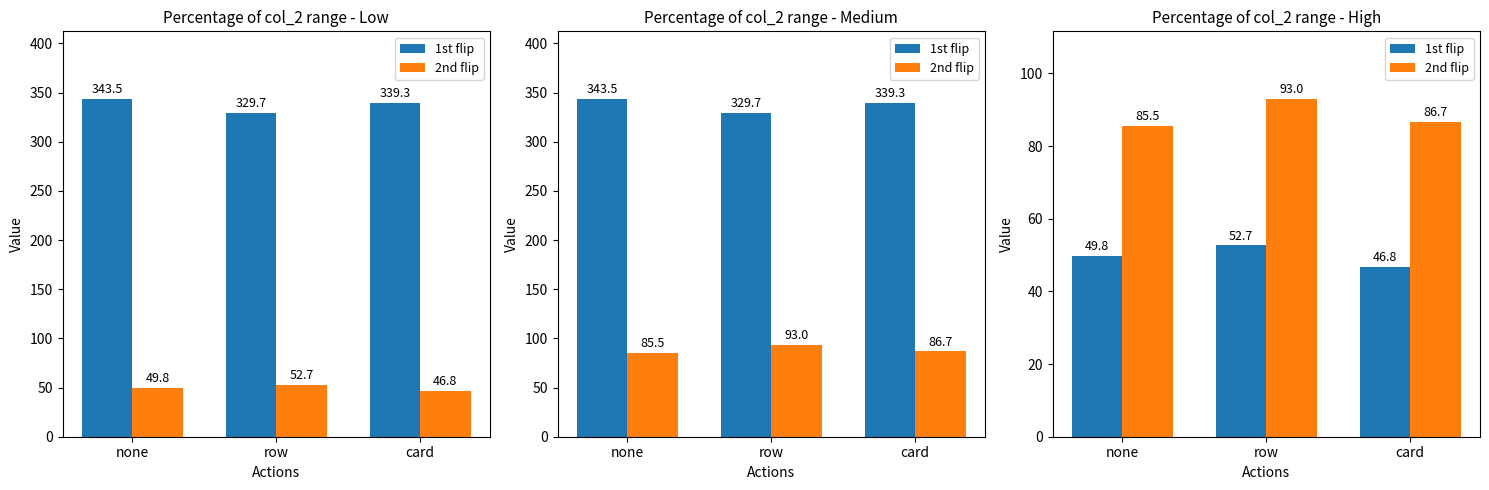

Rank the series at card from highest to lowest value.

2nd flip, 1st flip